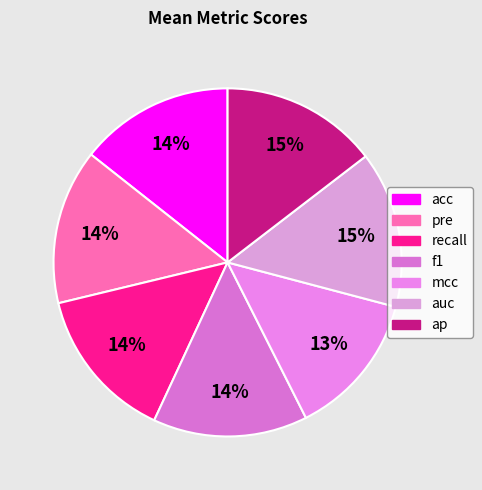

Is there a majority slice in this chart?

No